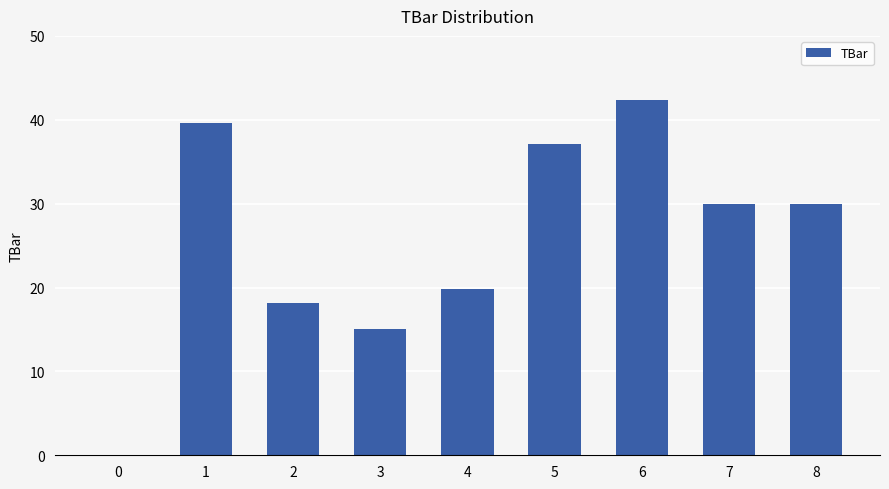

What is the sum of all values?

232.0